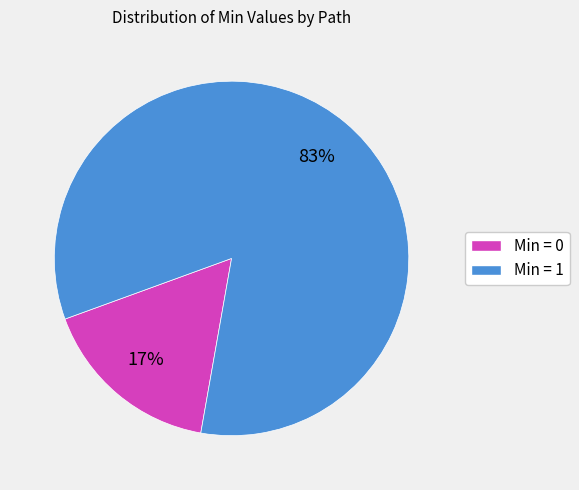

Does any single category account for the majority?

Yes